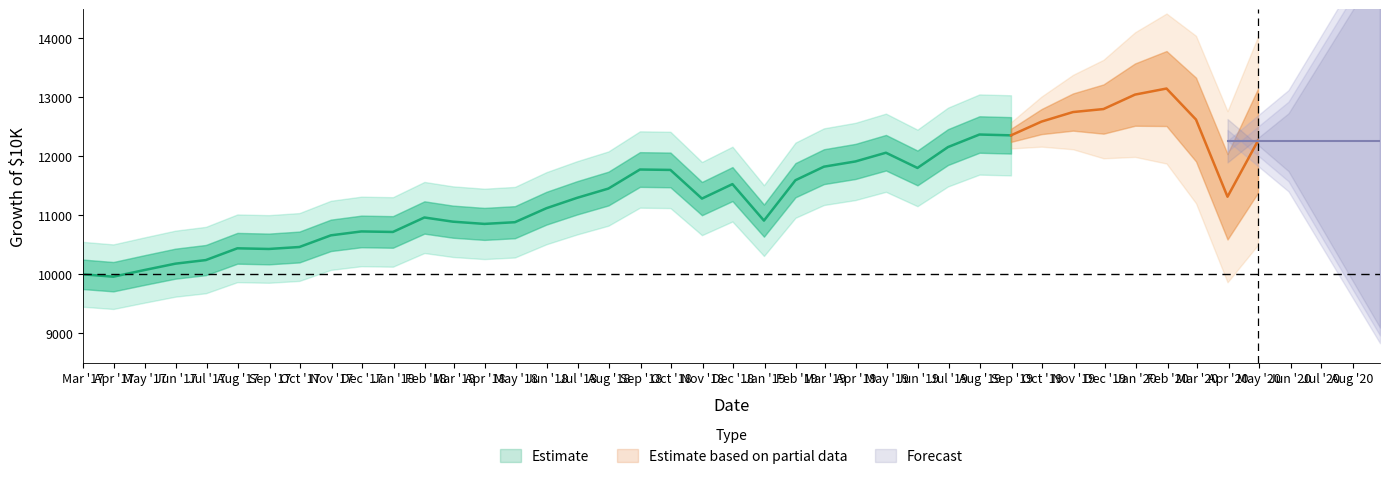

What position from the left is 15?

16